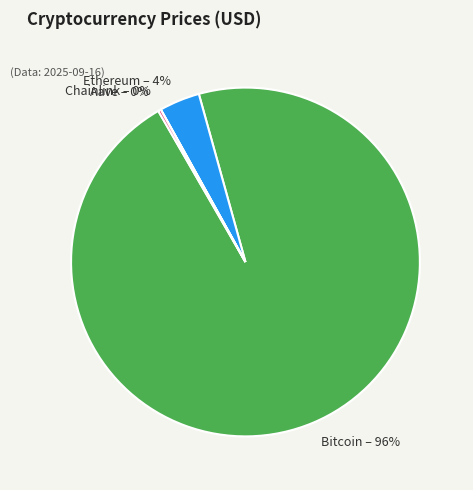

Does any single category account for the majority?

Yes